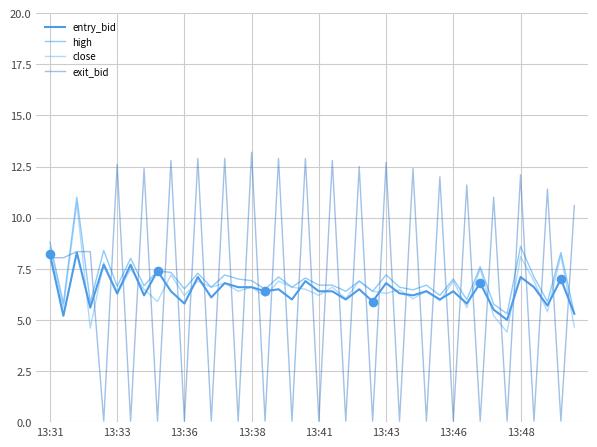

At how many categories does at least one series exceed 9?

19